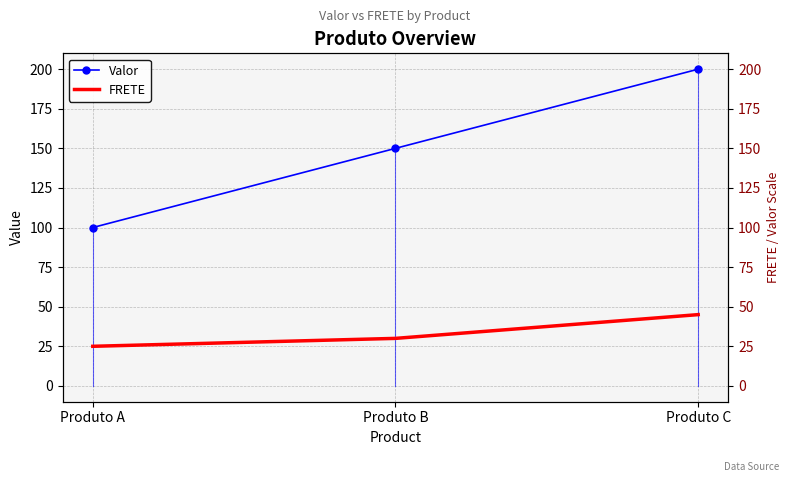

Does the chart have visible grid lines?

Yes